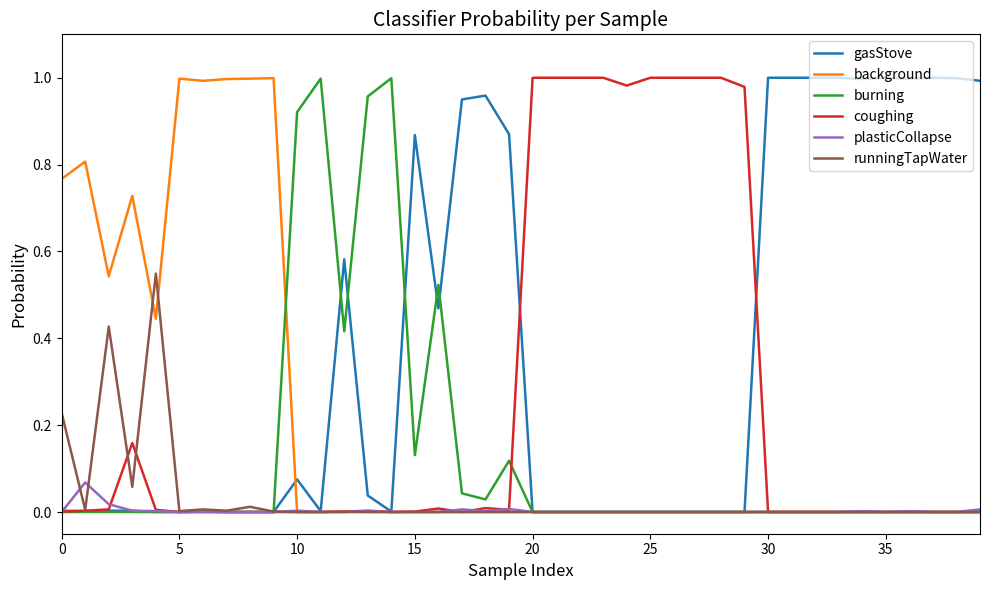

Which series has the largest total across all categories?

gasStove